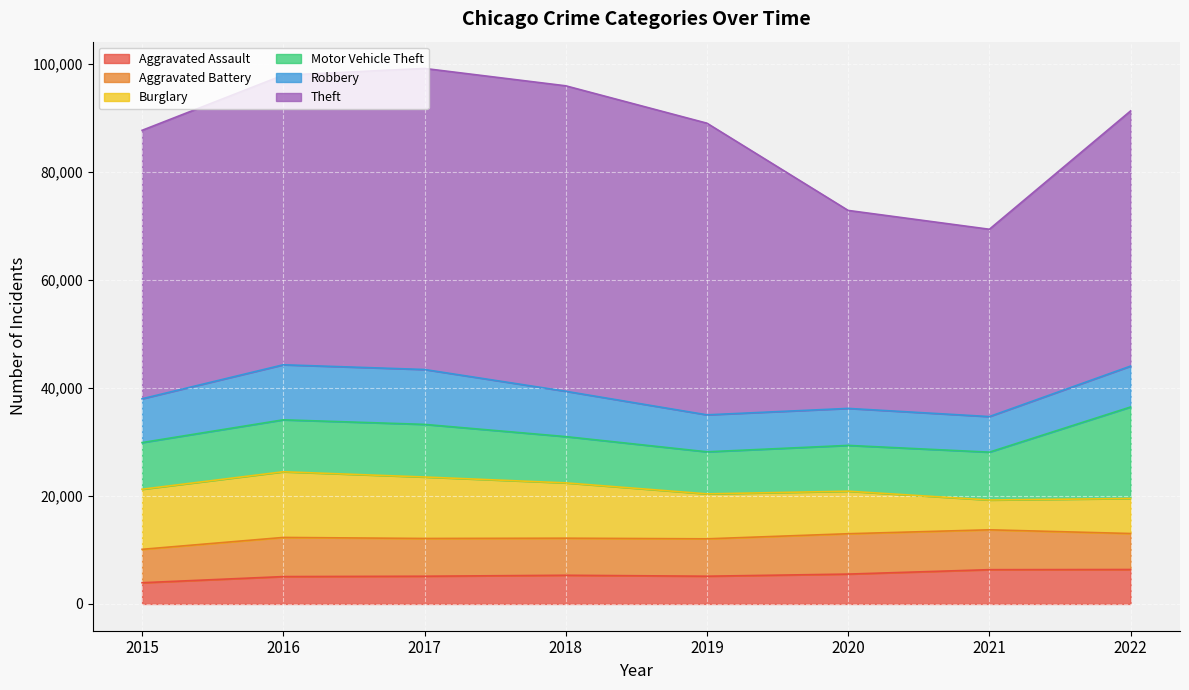

Which series changed the most between 2016 and 2022?

Motor Vehicle Theft